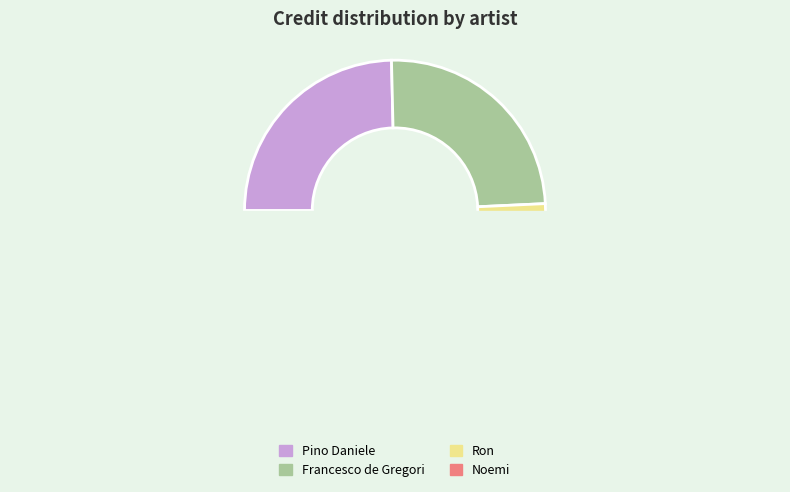

How many segments does this pie chart have?

4